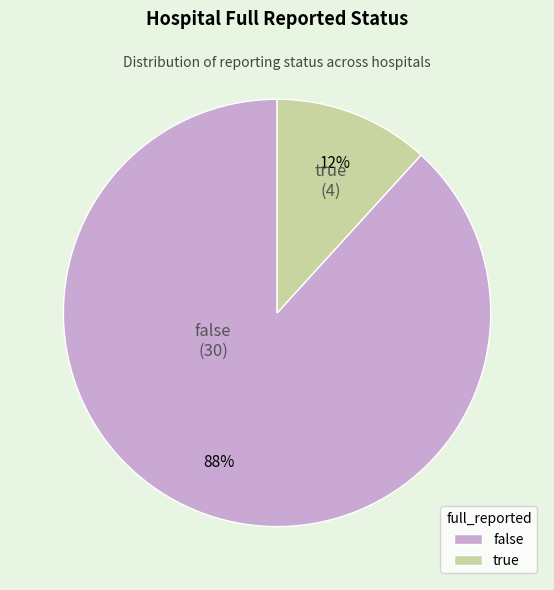

Does any single category account for the majority?

Yes